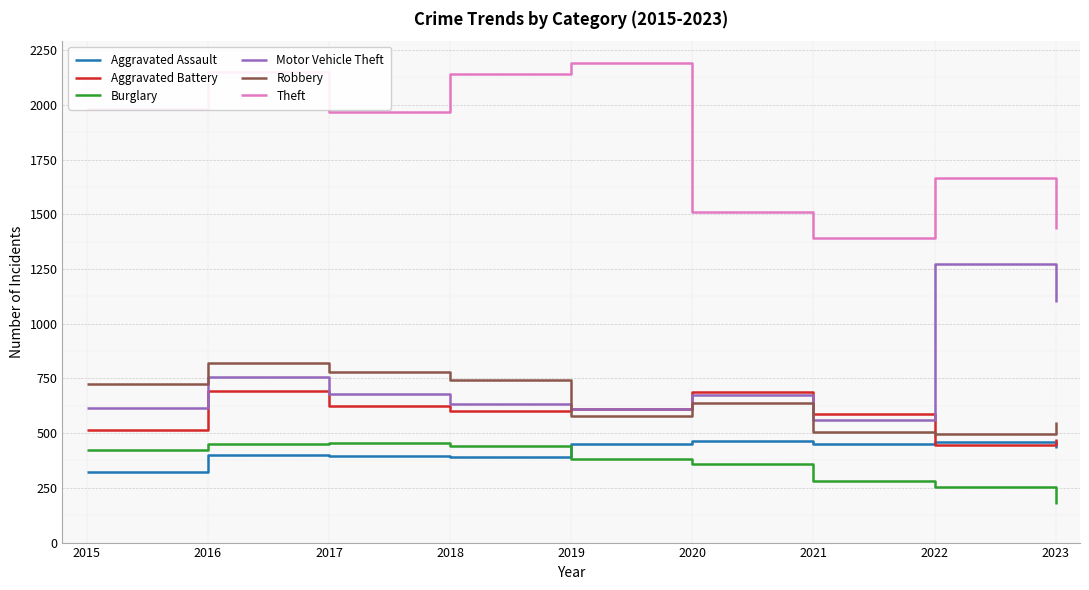

What is the difference between the highest and lowest values at 2019?

1807